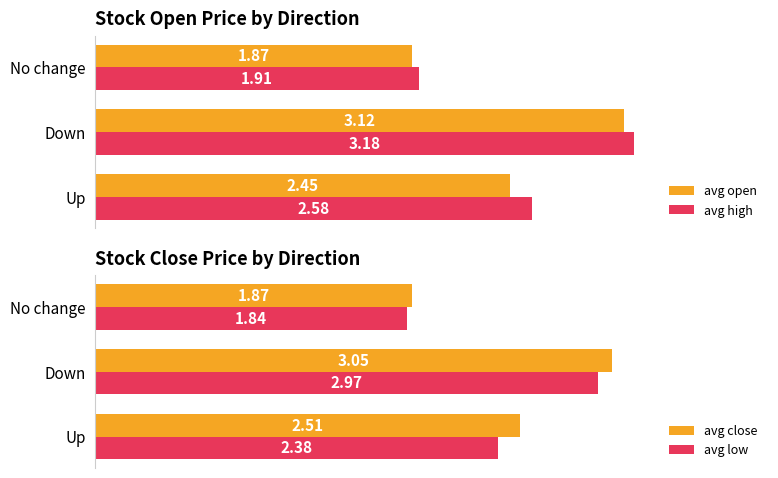

At which label does avg low reach its minimum?

No change